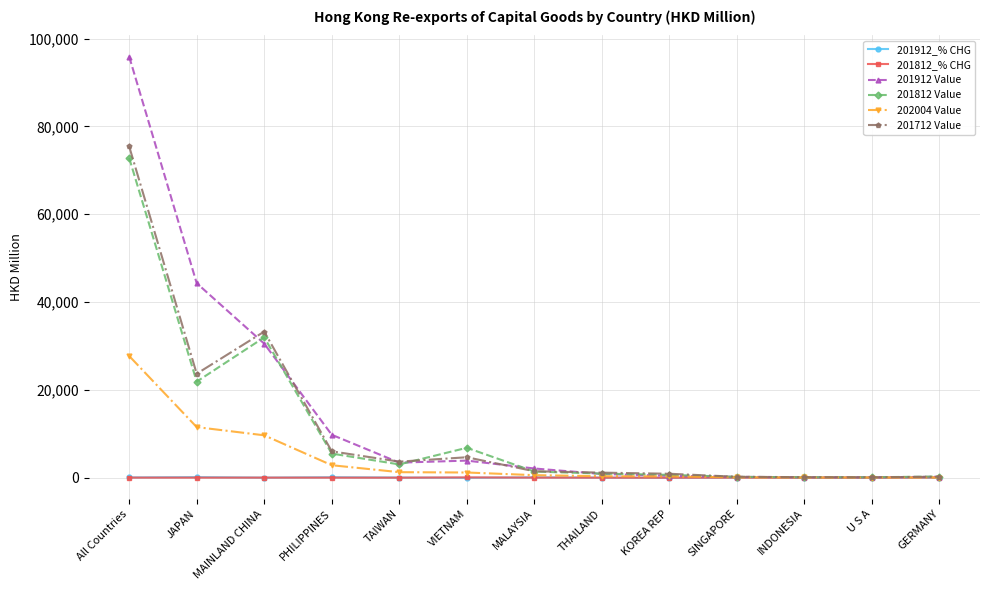

At which category is the sum across all series the highest?

All Countries